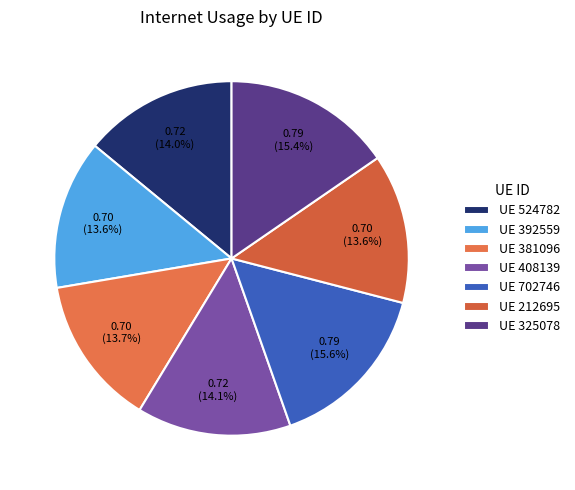

To the nearest percent, what is the average slice percentage?

14%